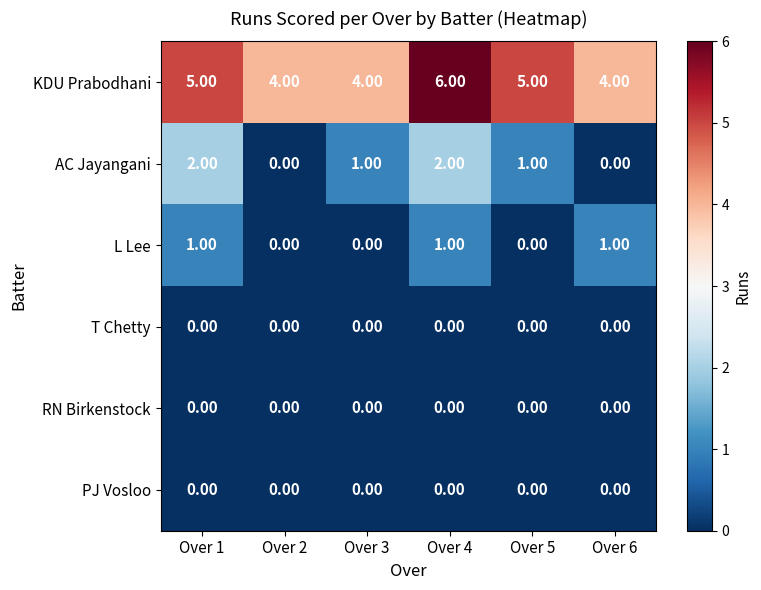

Which series changed the most between Over 3 and Over 4?

KDU Prabodhani